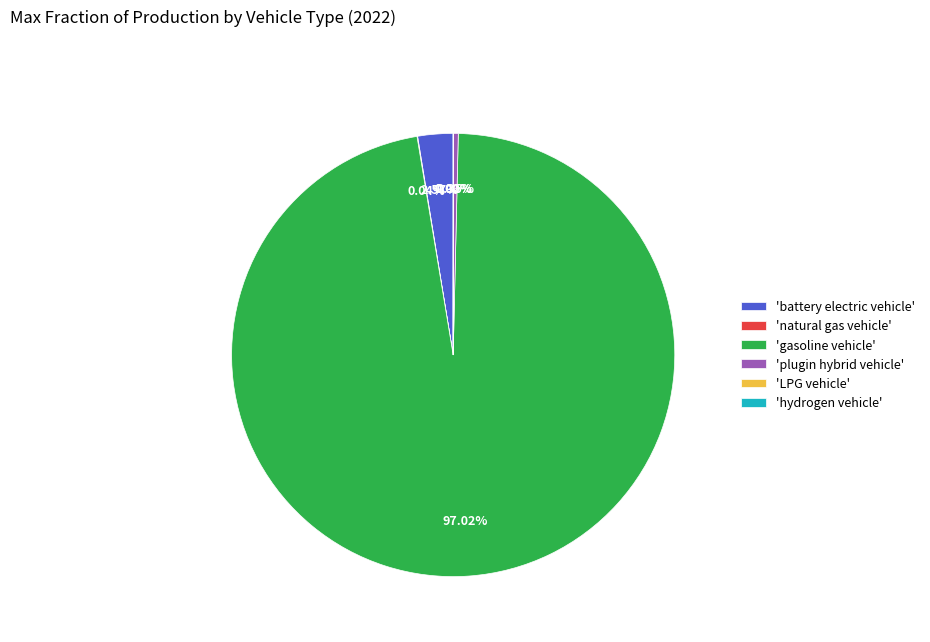

What is the largest slice in the pie chart?

'gasoline vehicle'